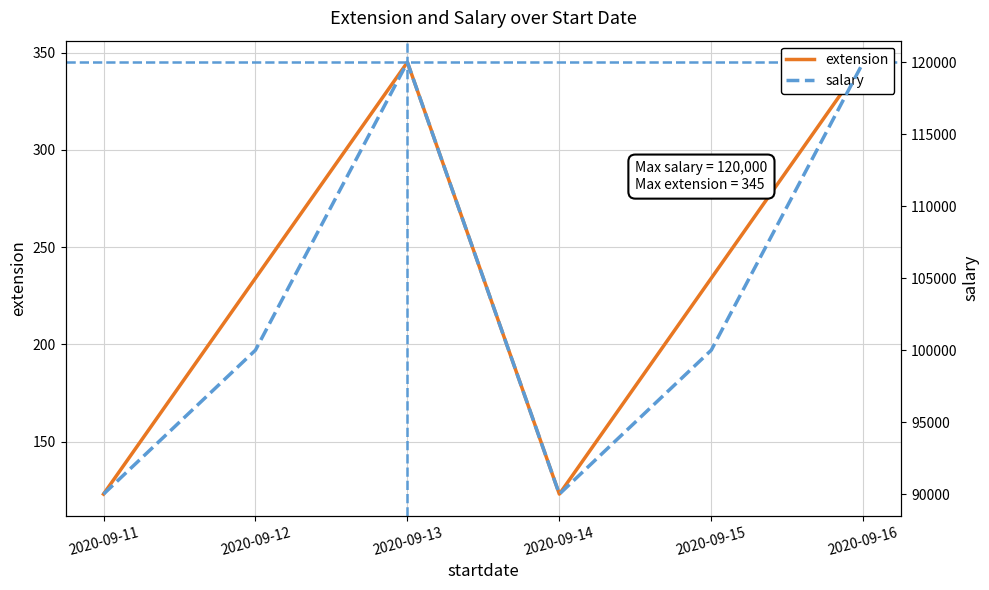

At which category is the sum across all series the highest?

2020-09-13